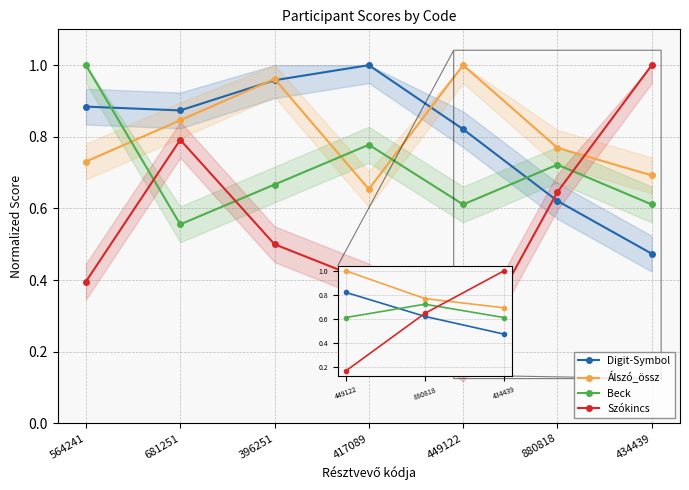

Between which two adjacent categories do Álszó_össz and Szókincs first intersect?

880818 and 434439